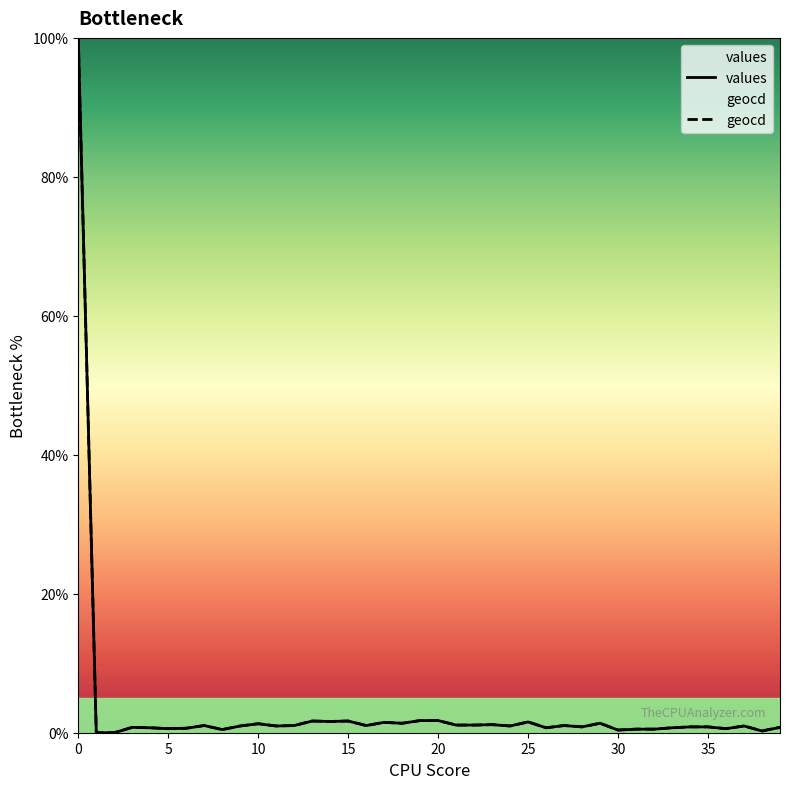

What is the total value across all series at 18?

2.7